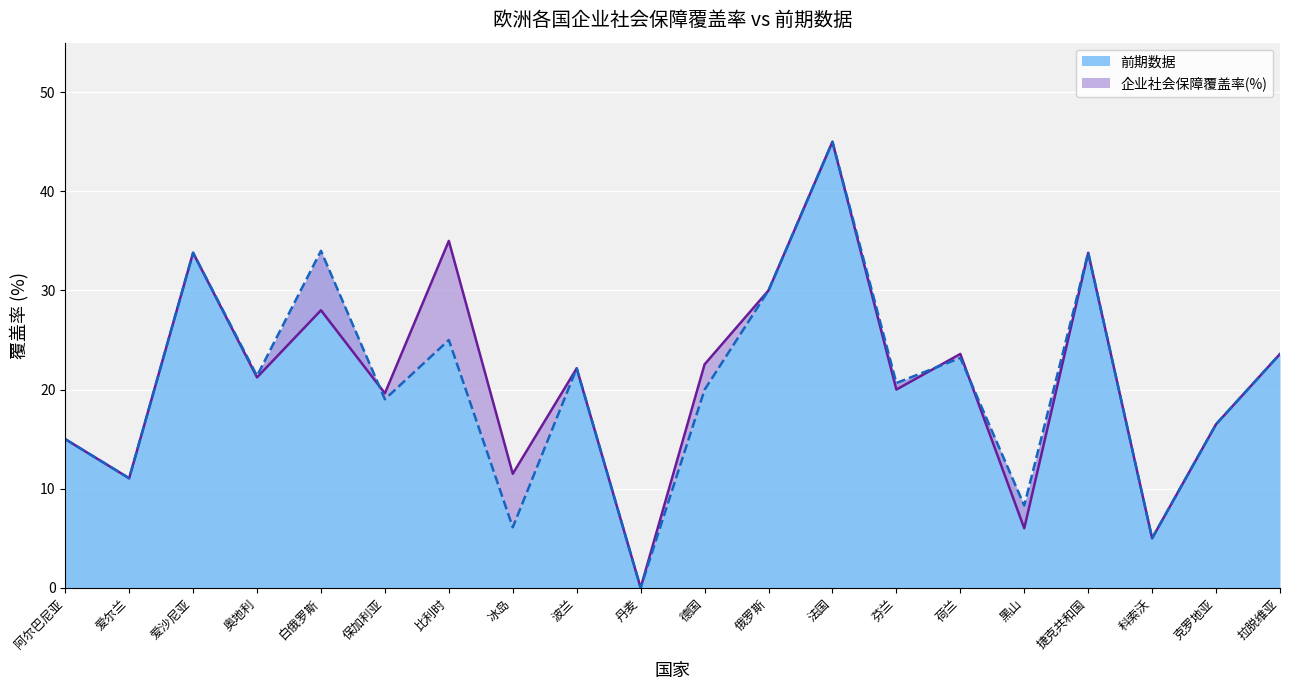

What is the label of the 4th point from the right?

捷克共和国